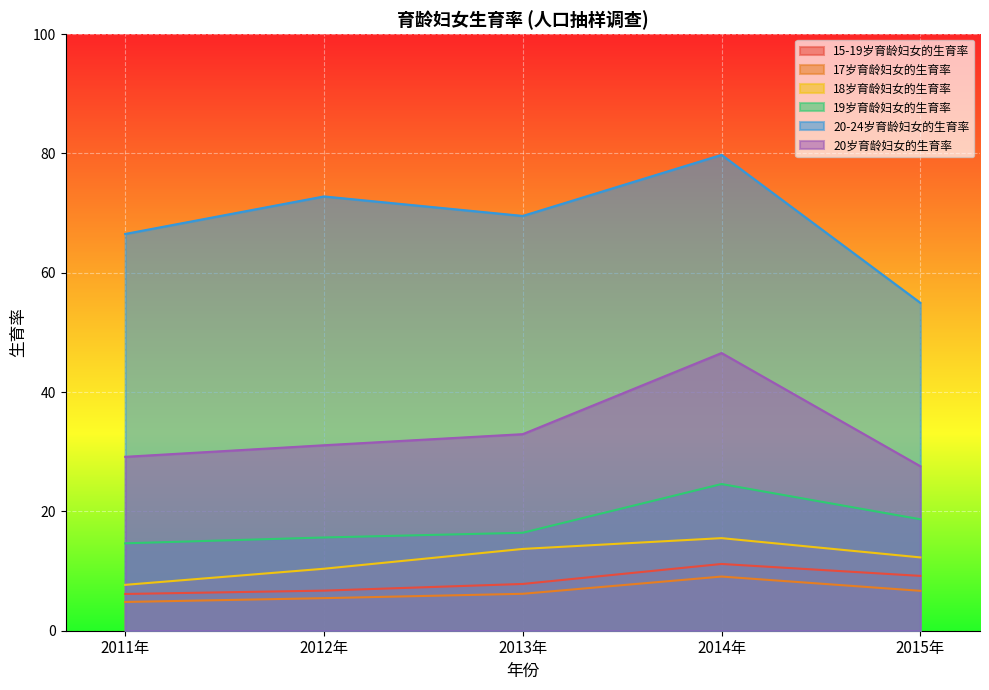

What is the sum of the 15-19岁育龄妇女的生育率 values at 2014年 and 2015年?

20.4